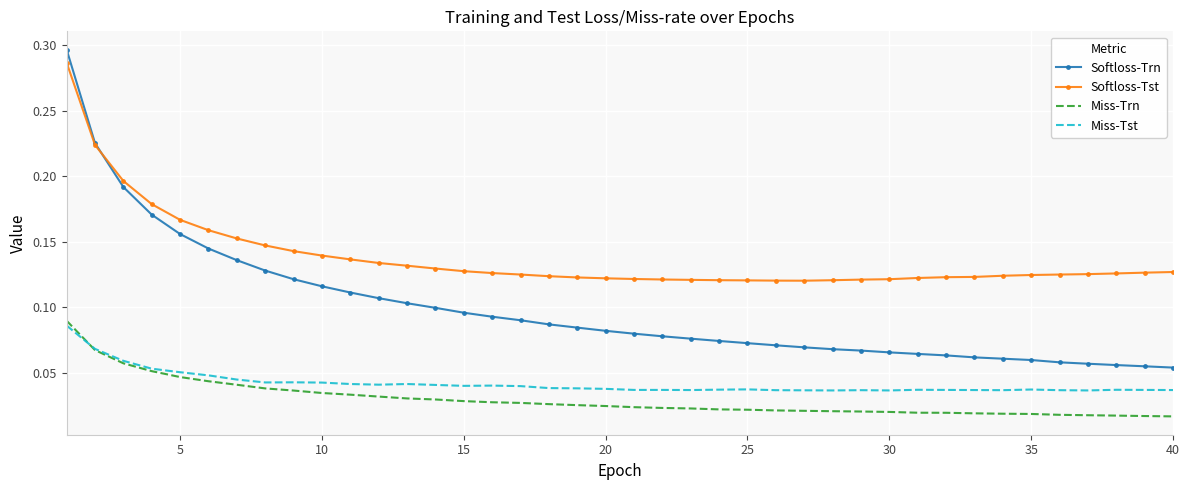

Which series has the largest total across all categories?

Softloss-Tst